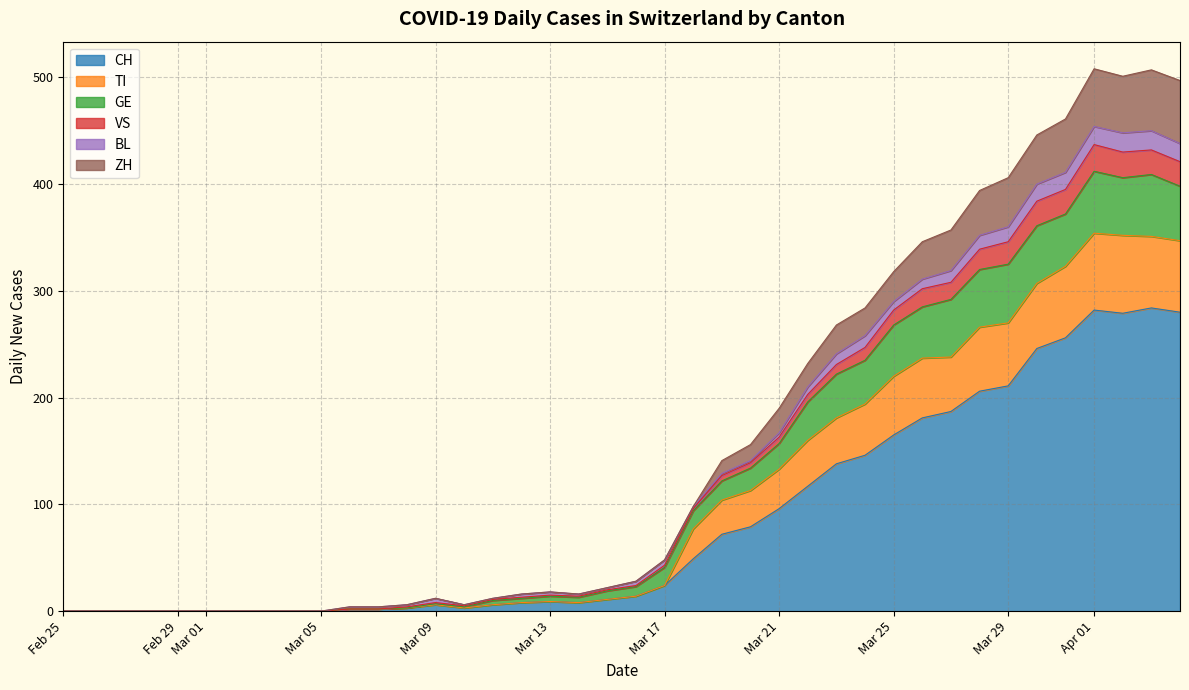

True or false: VS and ZH intersect in this chart.

True